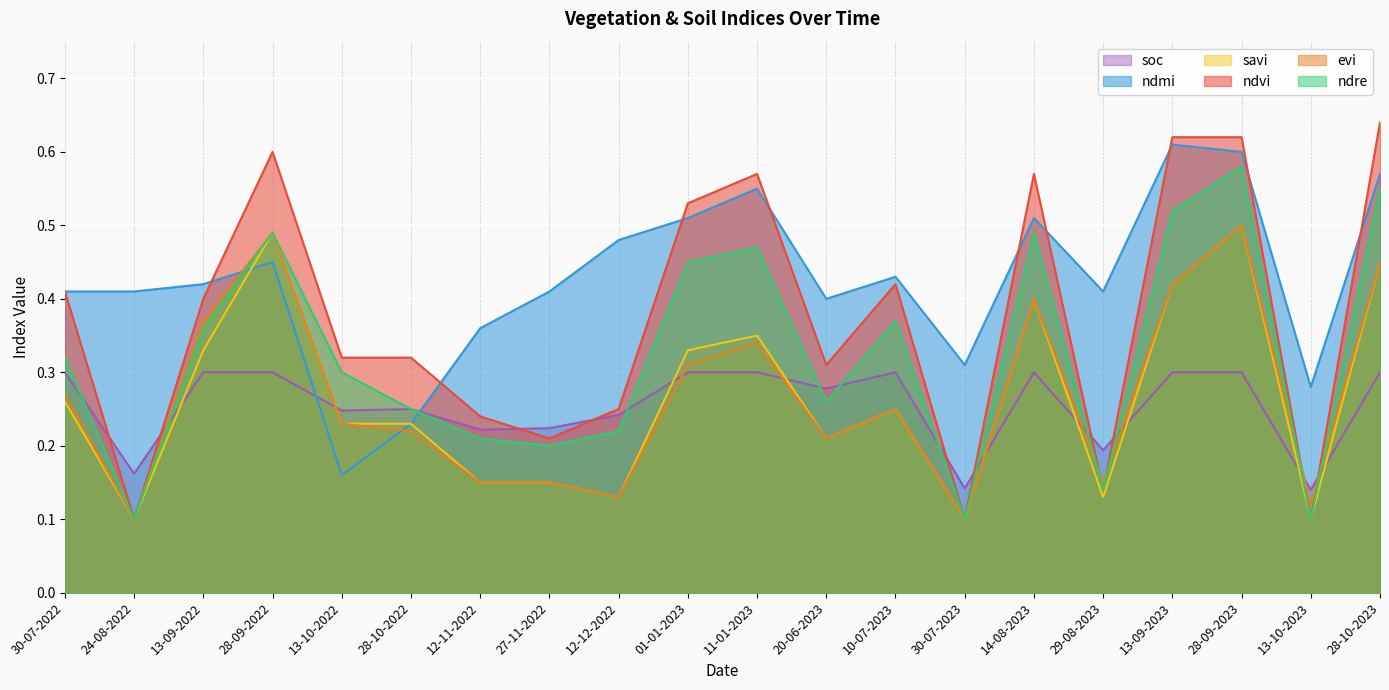

At 28-09-2022, list the series in order from largest to smallest.

ndvi, evi, ndre, savi, ndmi, soc